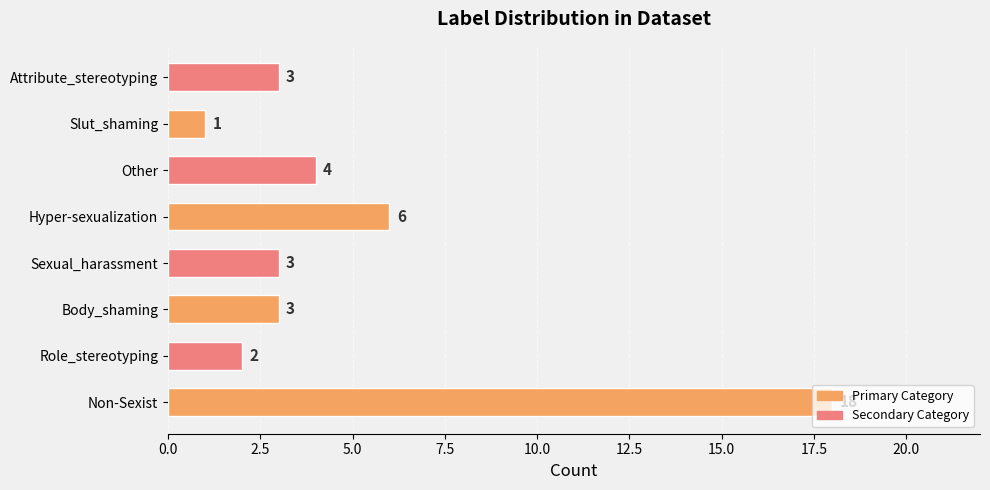

What is the maximum value shown in the chart?

18